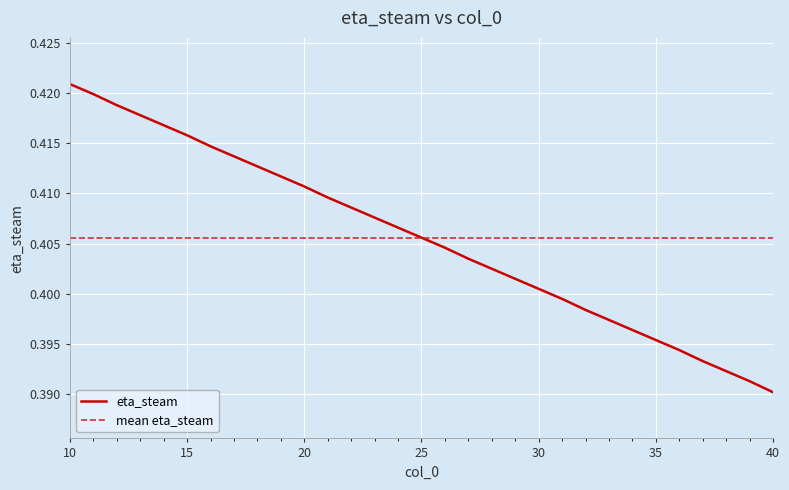

What is the value of the 8th point from the left?

0.4